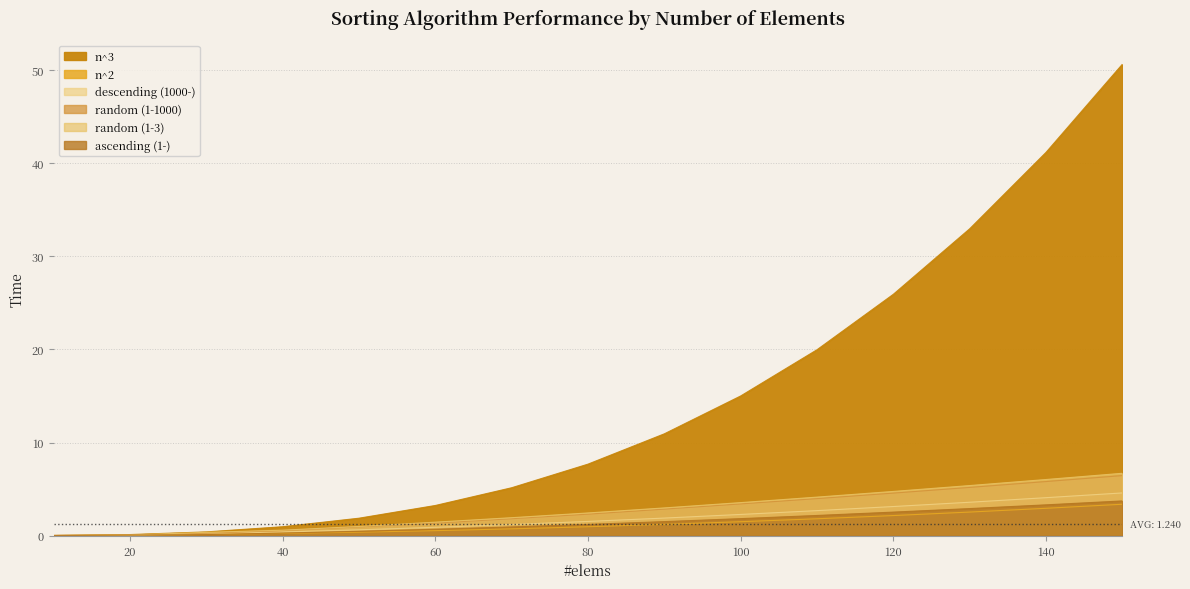

Which series ends up on top after the final intersection of n^2 and ascending (1-)?

ascending (1-)